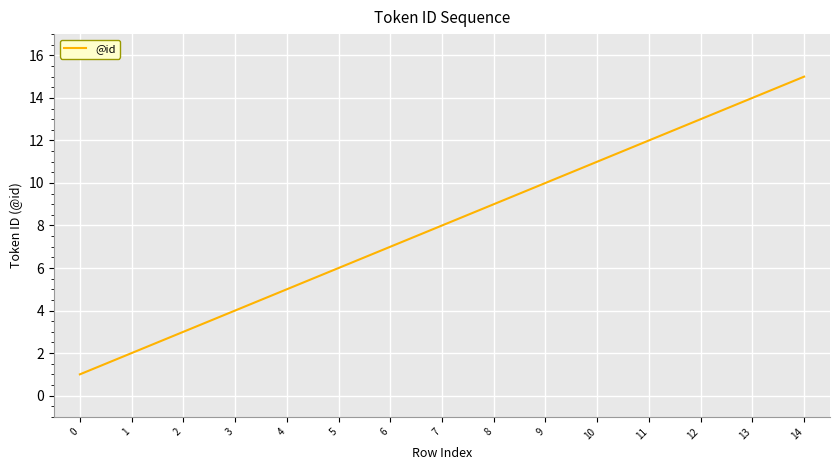

What is the change in value from 4 to 7?

+3